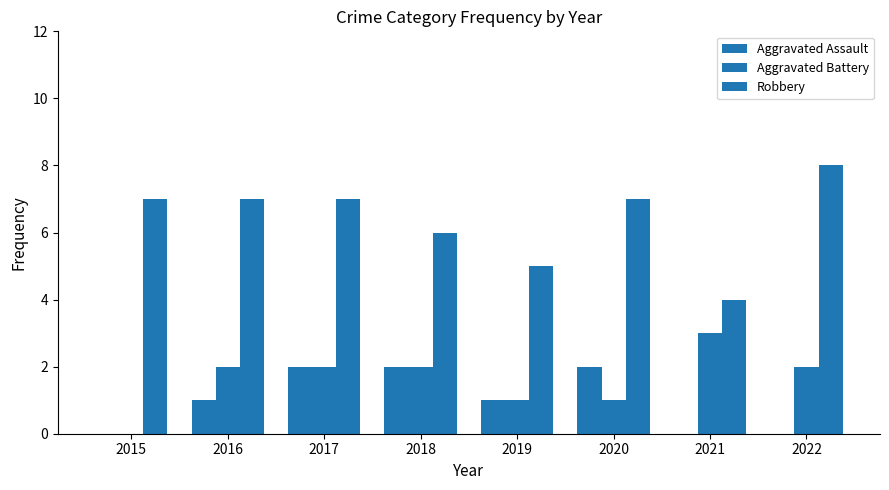

Count the number of data series in this chart.

3